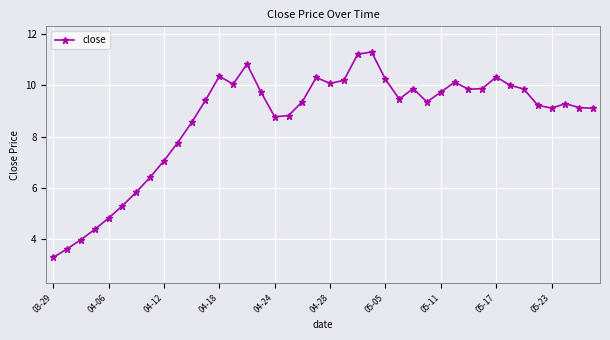

What is the greatest value displayed?

11.3